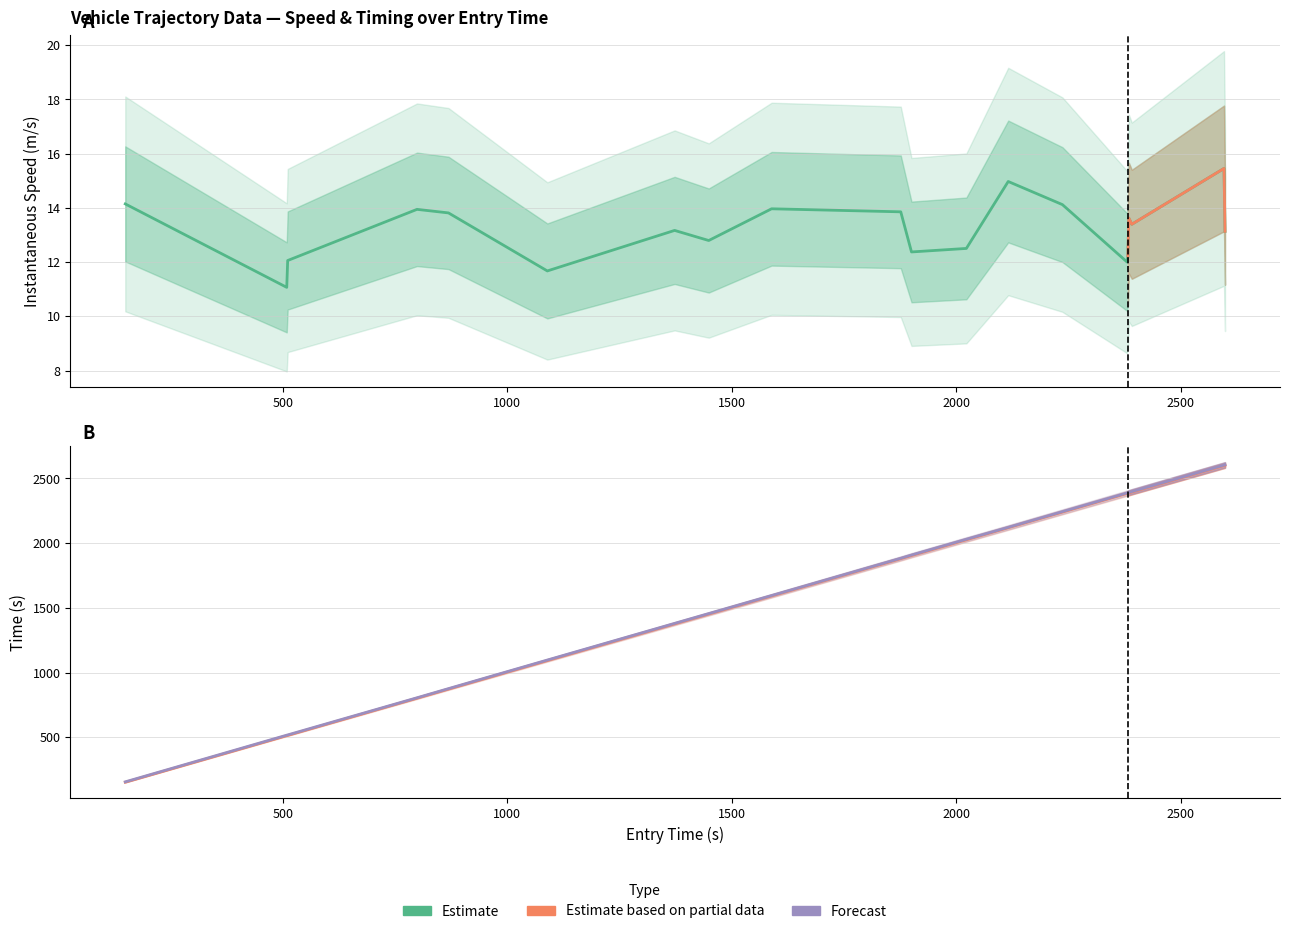

How many data points in instspeed are less than 13?

8